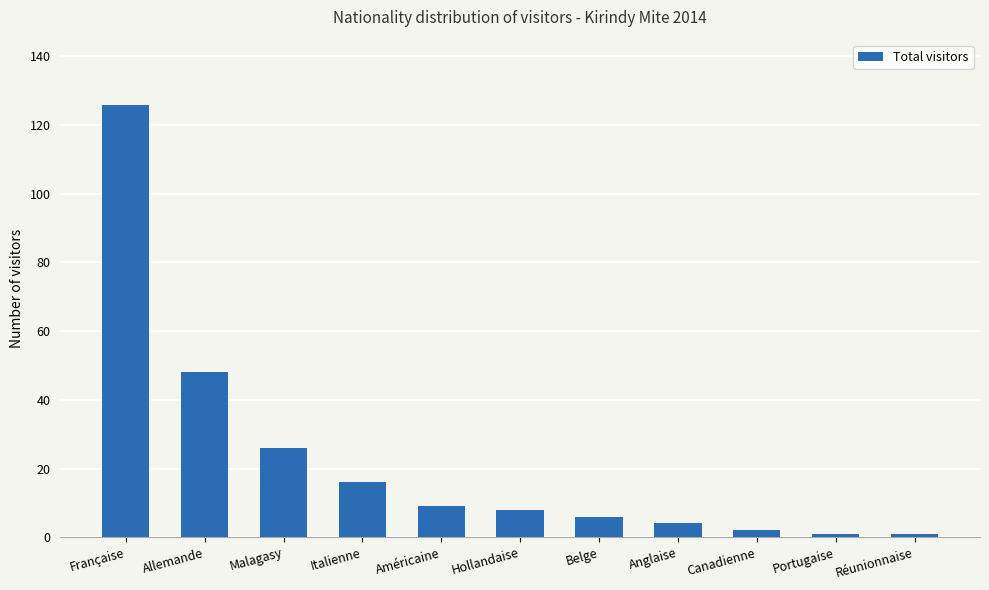

At which label does the data first exceed 8?

Française